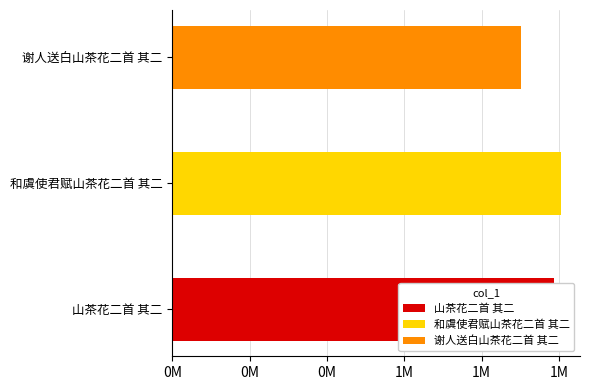

Rank the categories by value from lowest to highest.

谢人送白山茶花二首 其二, 山茶花二首 其二, 和虞使君赋山茶花二首 其二